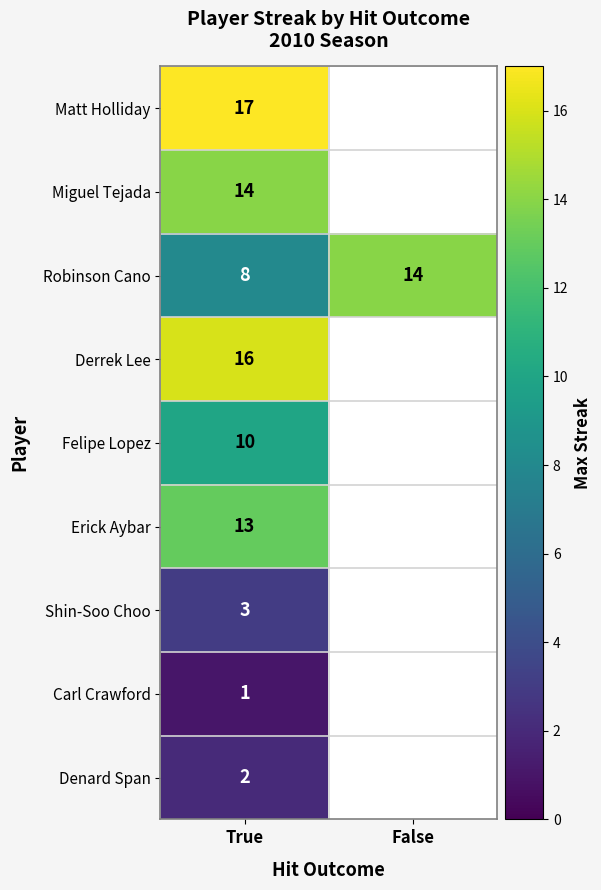

True or false: Derrek Lee has a value of 6.7 at True.

False